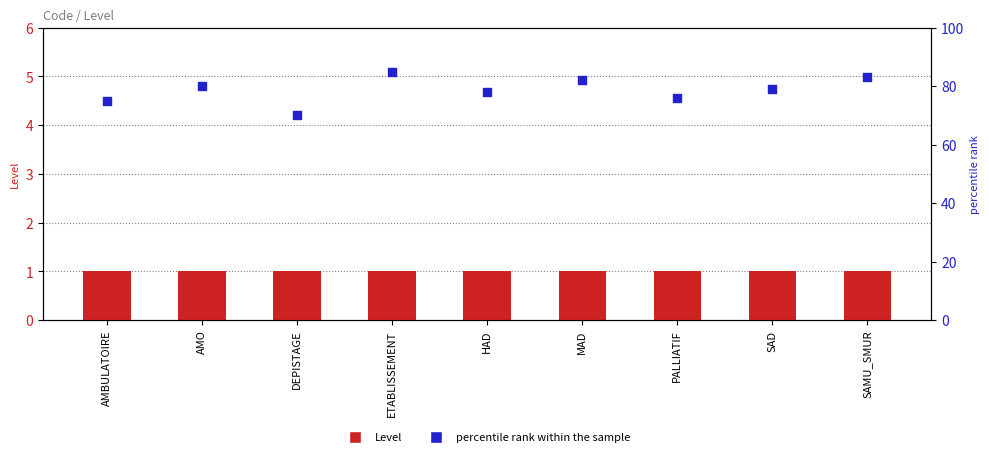

What is the total value across all series at AMBULATOIRE?

76